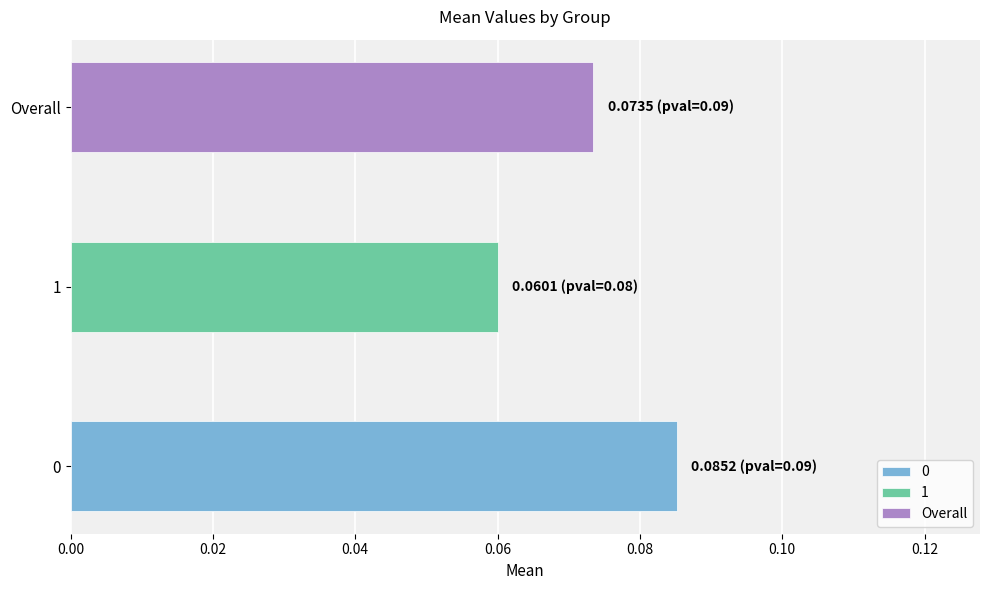

Where is the data nearest to the value 0?

1